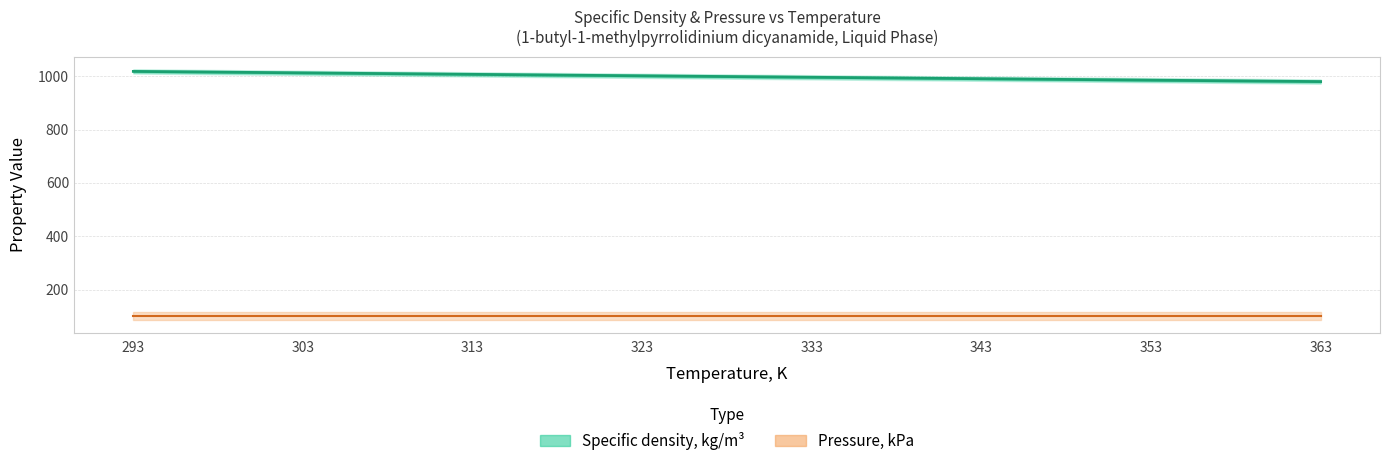

How many data points are above 998?

8